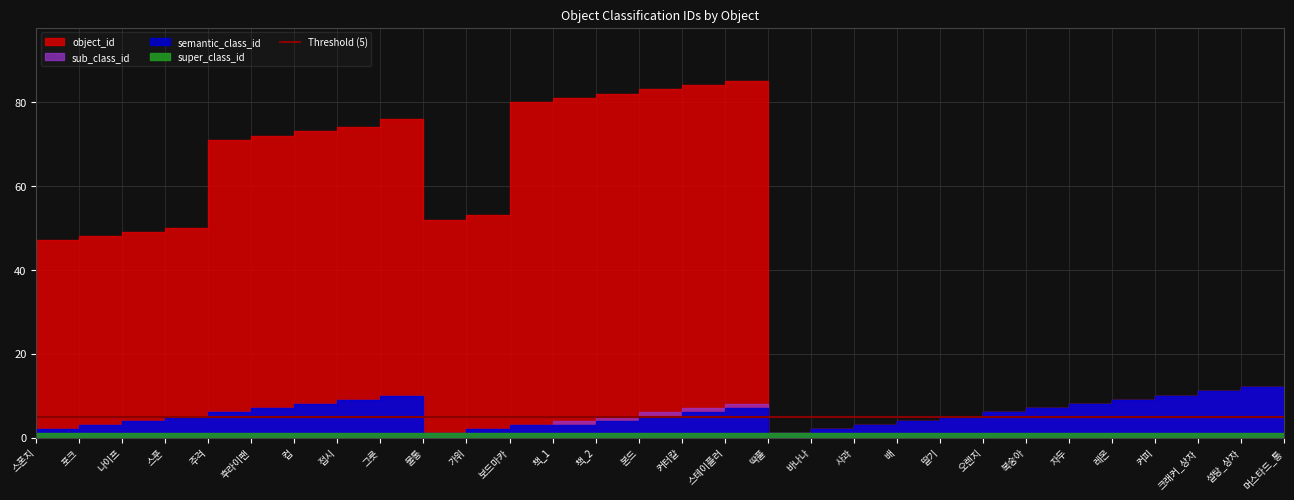

What position from the right is 컵?

24